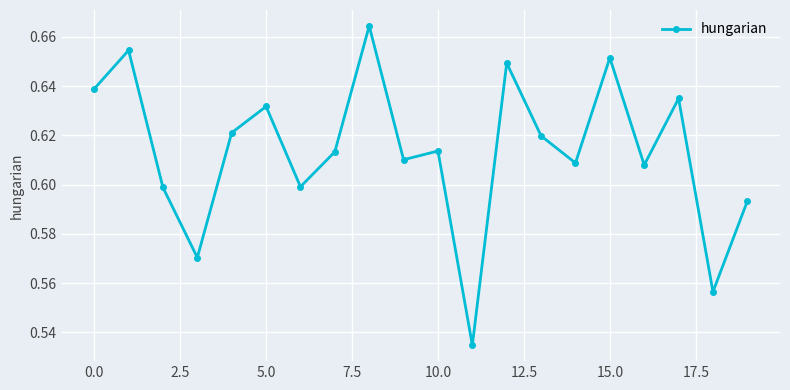

What is the difference between the maximum and minimum values?

0.1